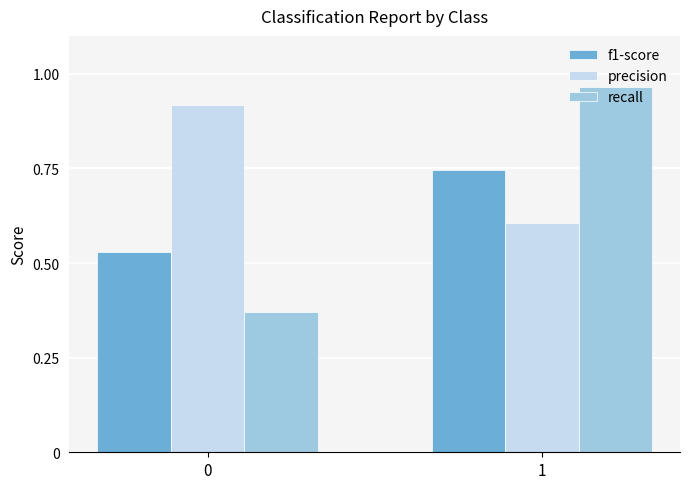

What is the value of the precision bar at the 2nd from the left?

0.6